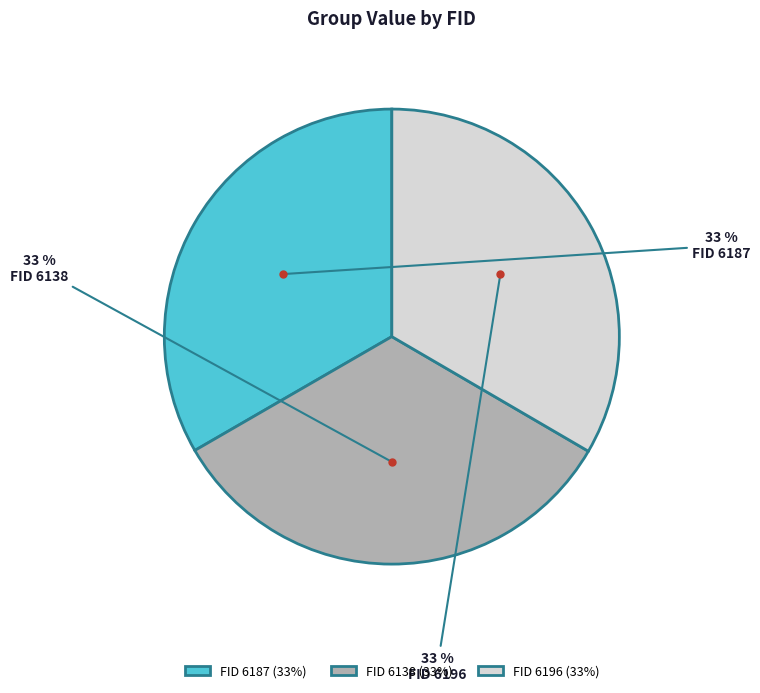

What percentage is the FID 6187 (33%) slice, to the nearest percent?

33%